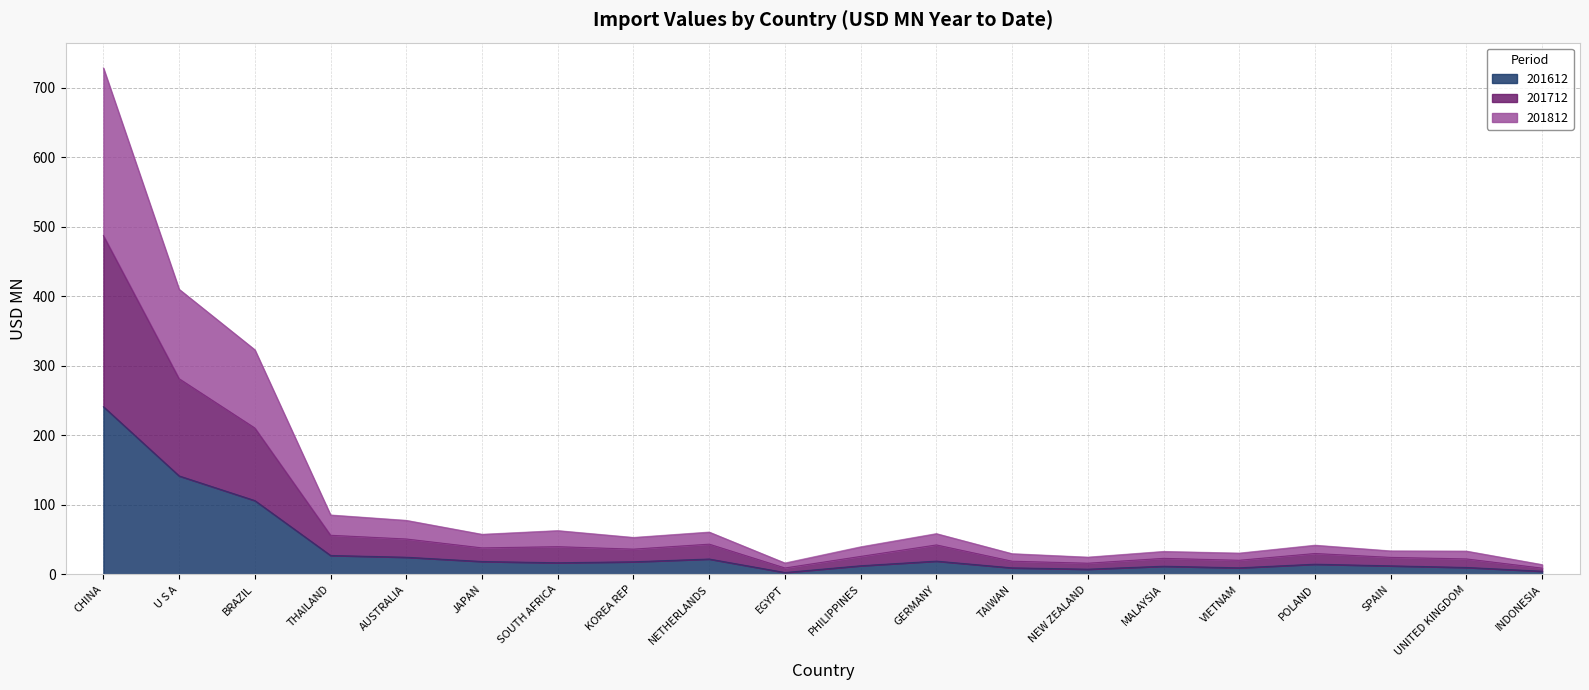

True or false: 201712 has more than 0 interior local peaks.

True